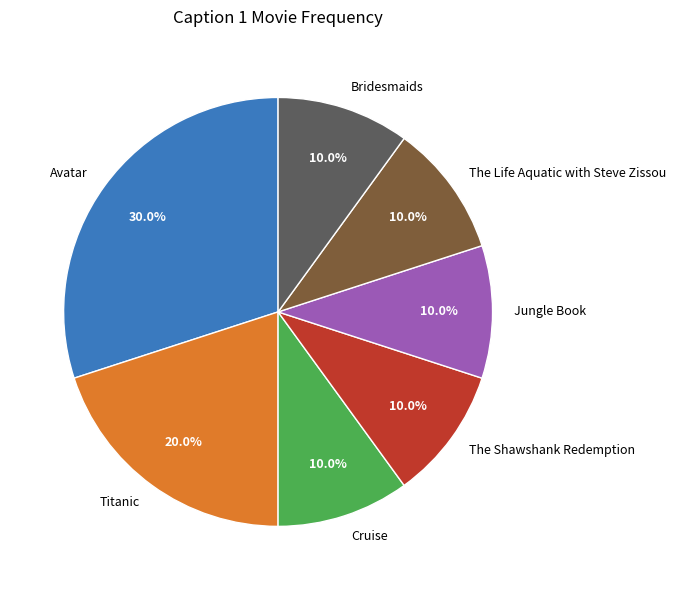

To the nearest percent, what is the combined percentage of Bridesmaids and Avatar?

40%